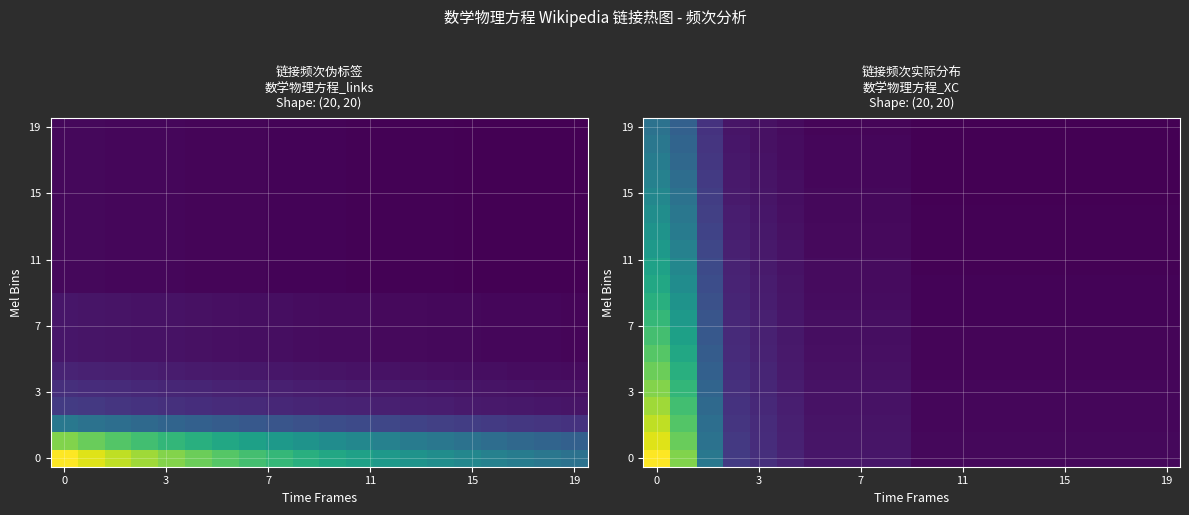

What is the smallest value displayed?

0.5